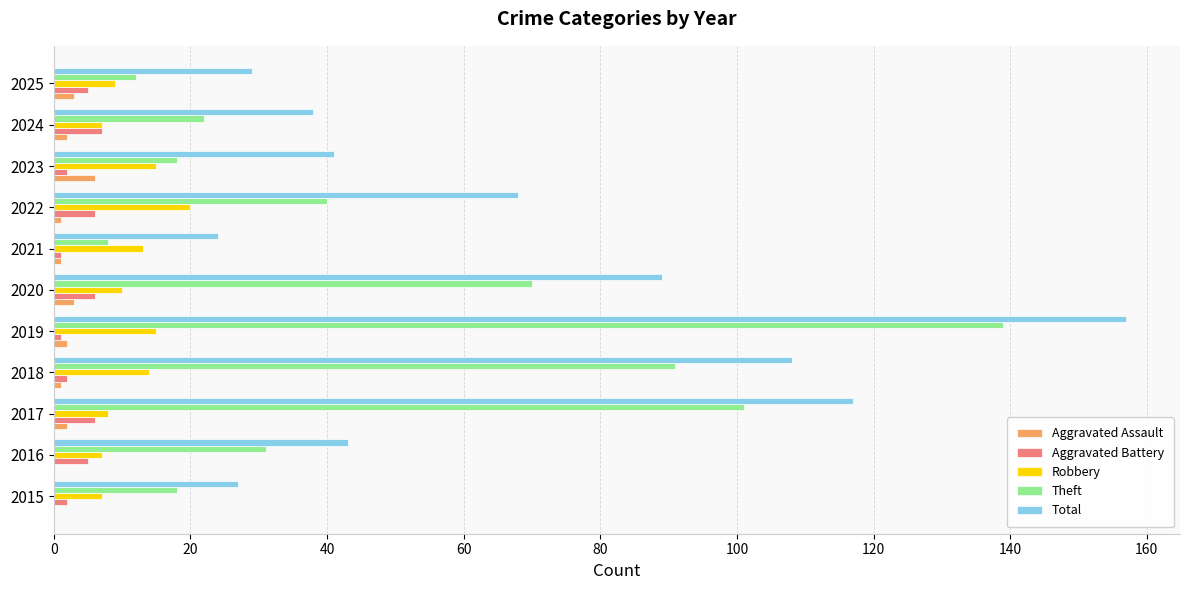

True or false: Total has a value of 117 at 2022.

False